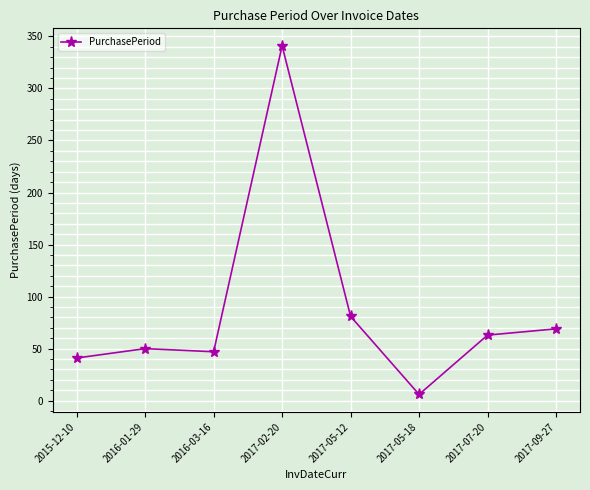

How many distinct data groups are displayed?

1